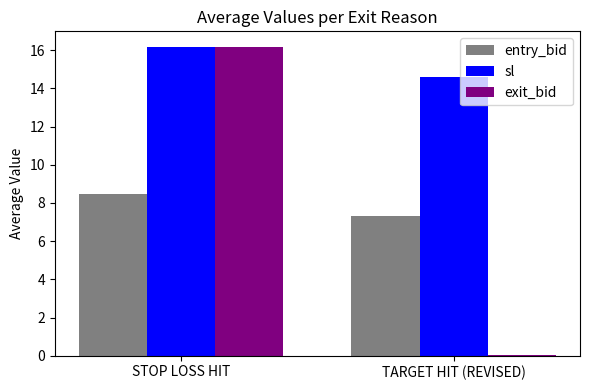

At which label does sl first exceed 16?

STOP LOSS HIT